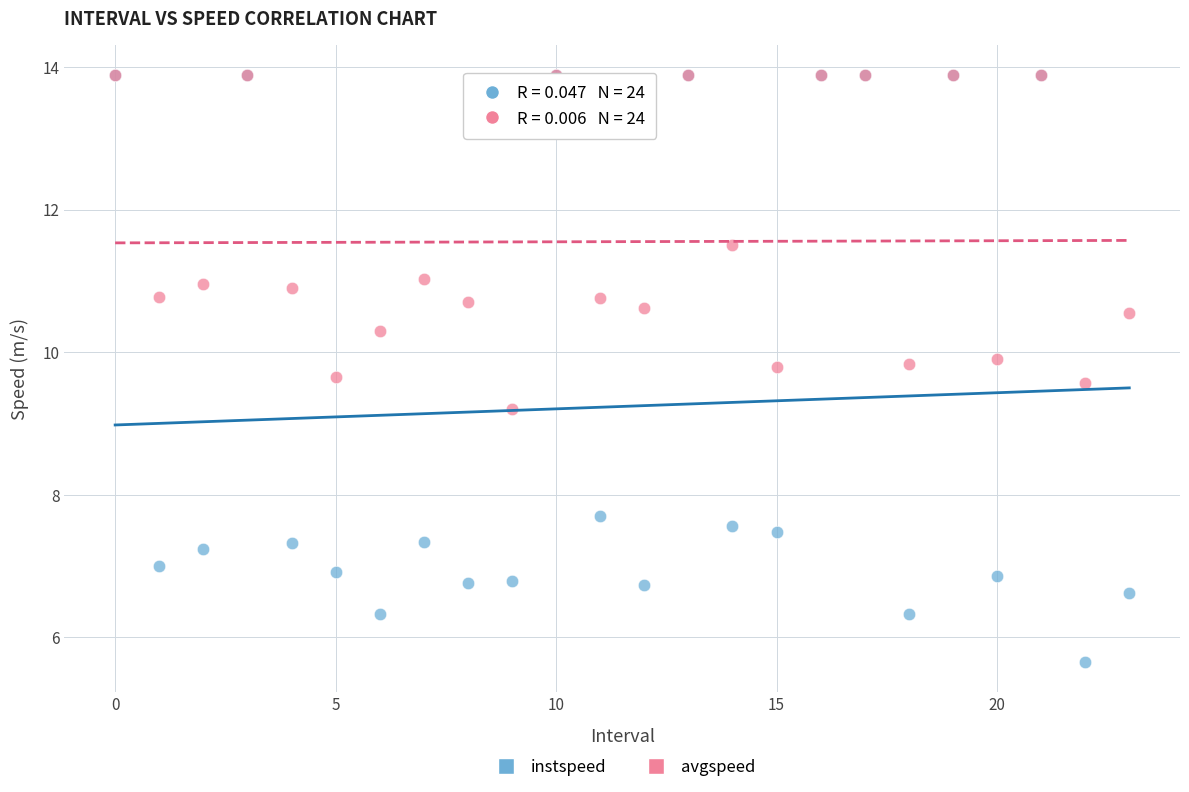

Across all series, what Y value is closest to 9?

9.2